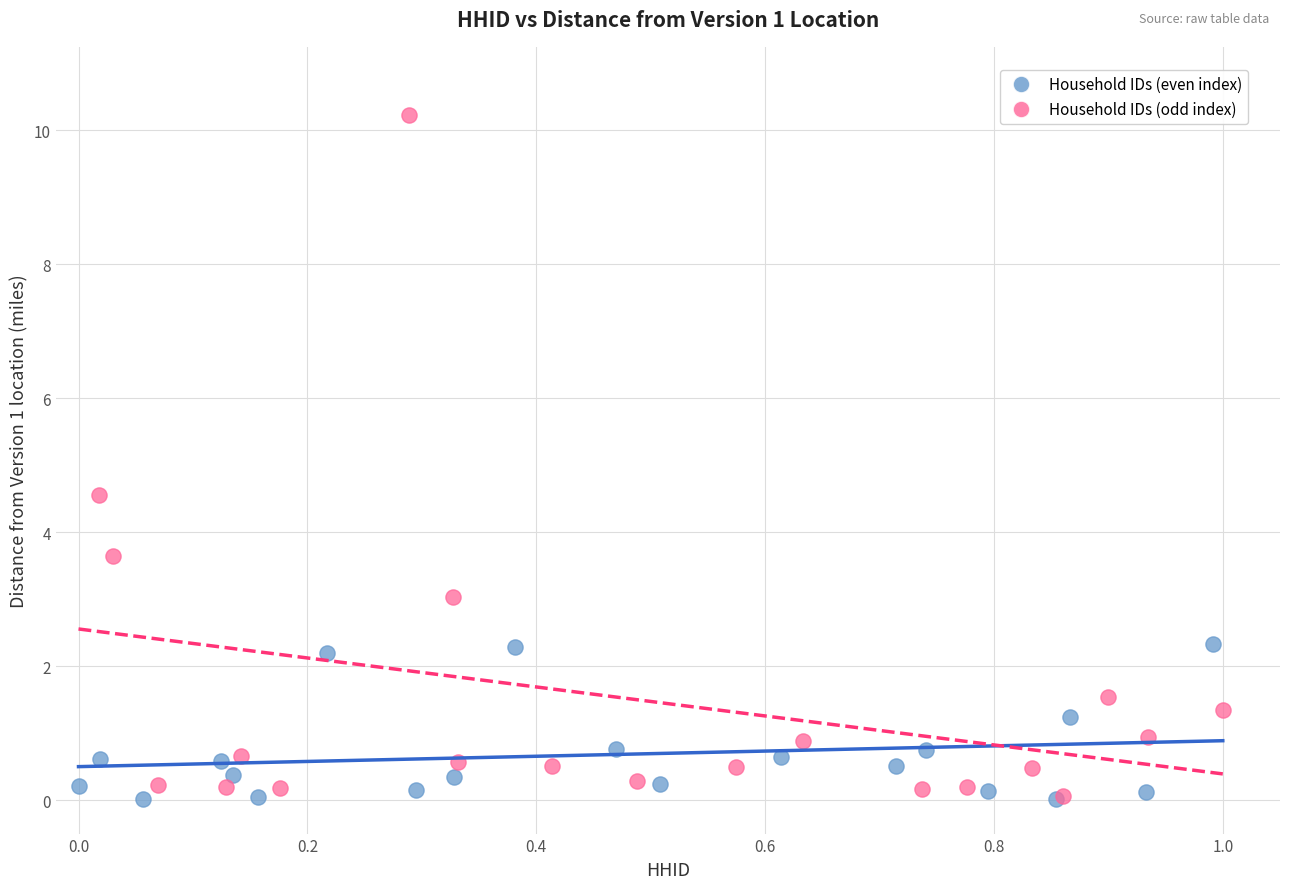

Which series reaches the maximum Y coordinate?

Household IDs (odd index)